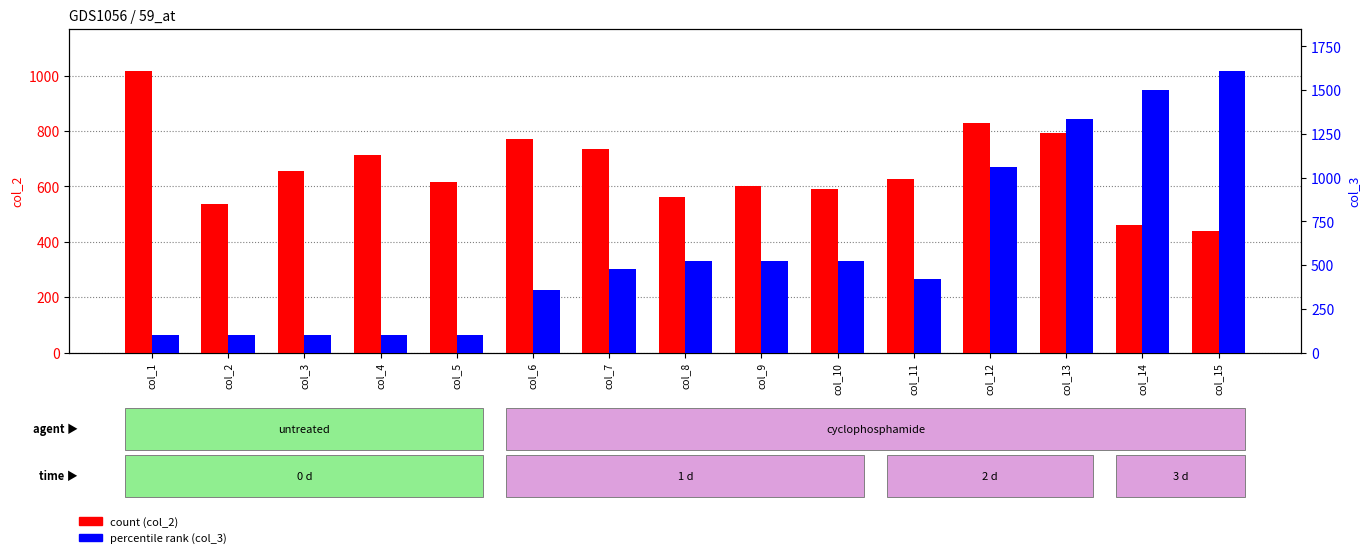

What is the total value across all series at col_14?

1961